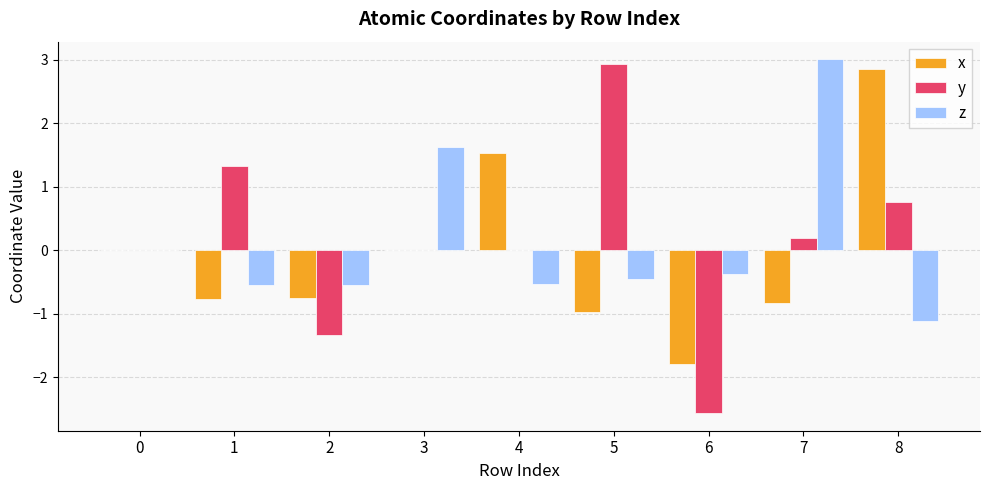

What is the highest value of the y series?

2.9